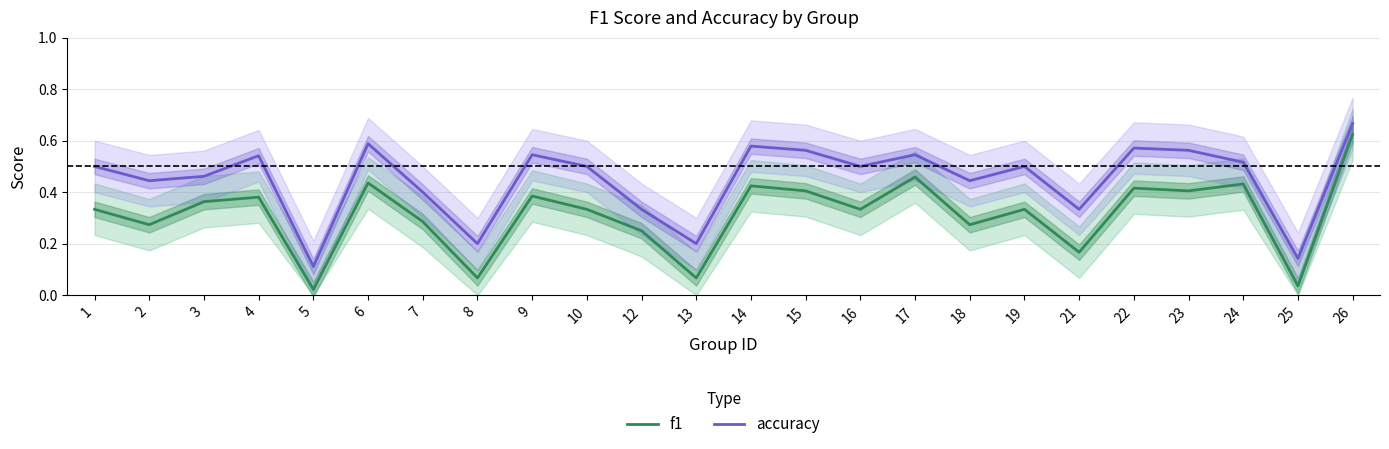

List the labels in order of f1 value, smallest first.

5, 25, 8, 13, 21, 12, 2, 18, 7, 1, 10, 16, 19, 3, 4, 9, 15, 23, 22, 14, 24, 6, 17, 26